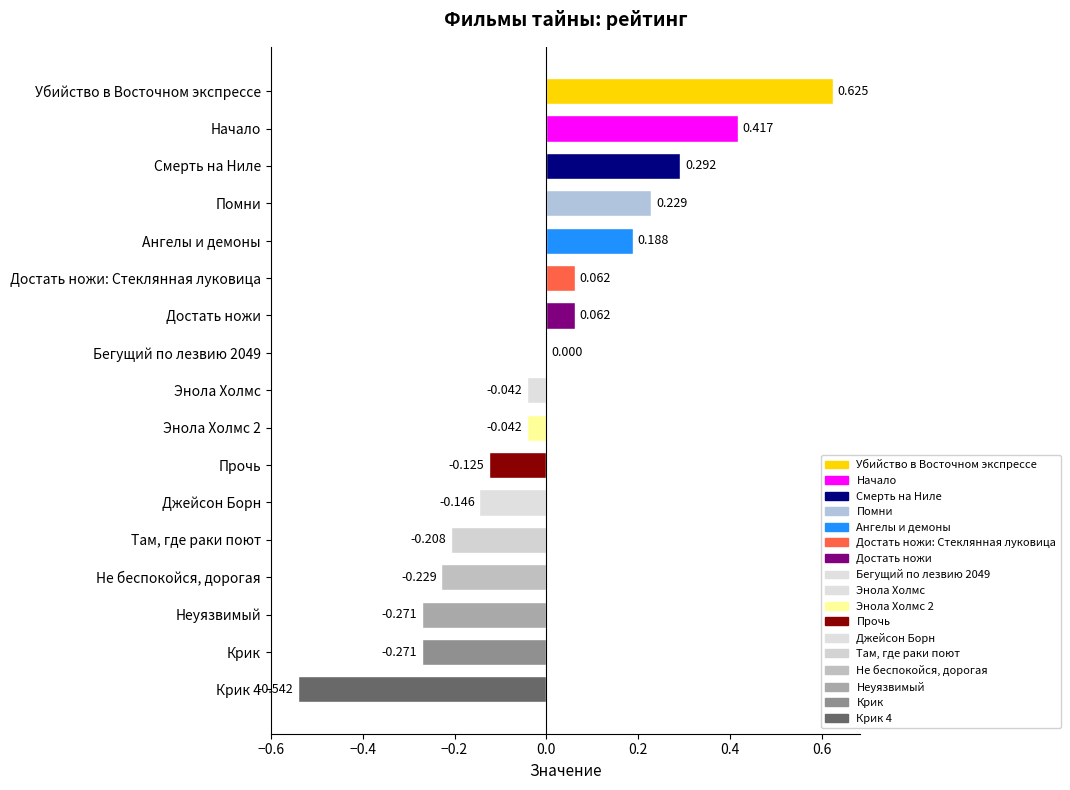

At which category does the chart reach its peak across all series?

Убийство в Восточном экспрессе